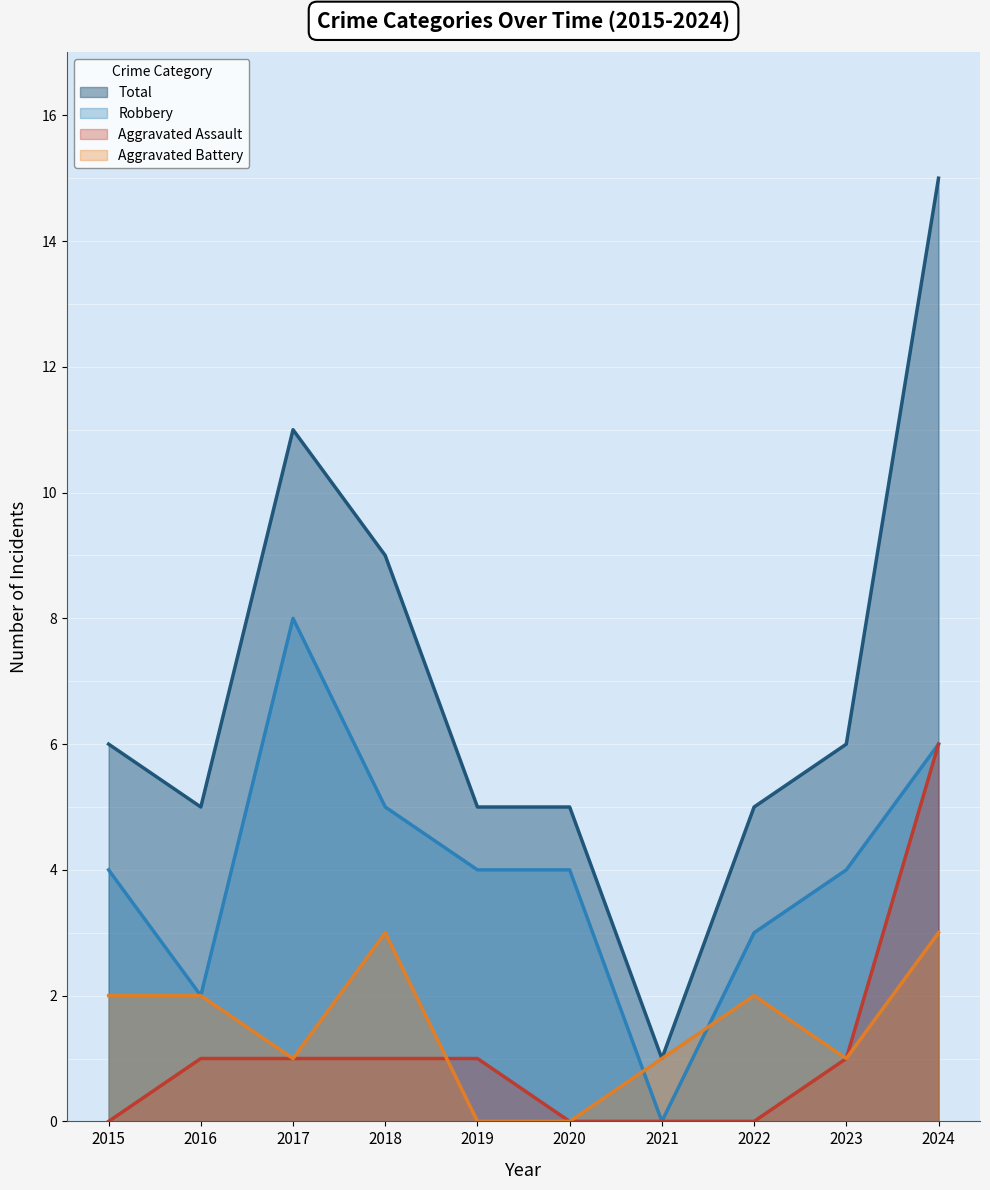

True or false: Total and Aggravated Battery intersect in this chart.

False